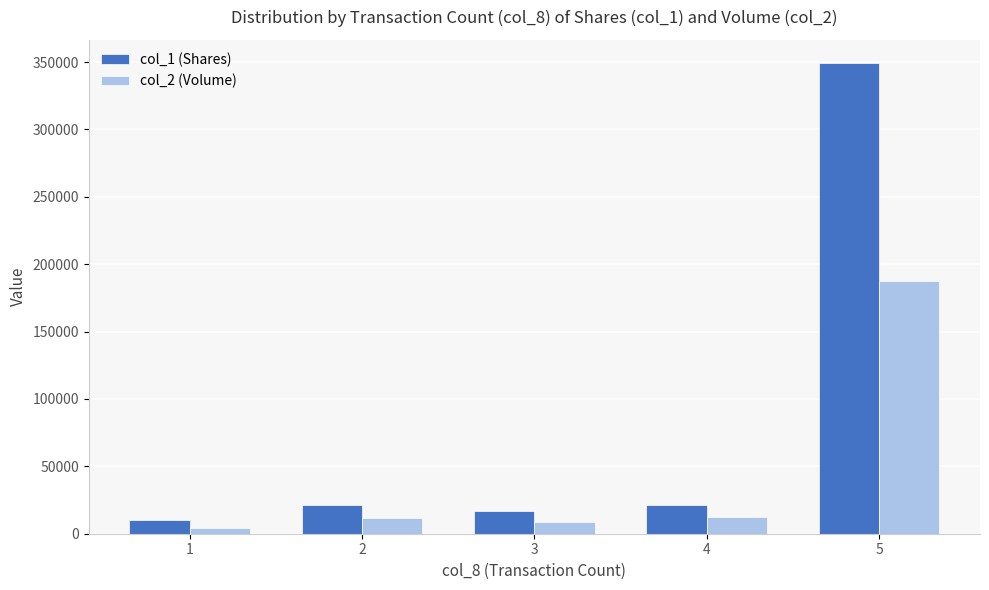

How many bars are there in each group?

2